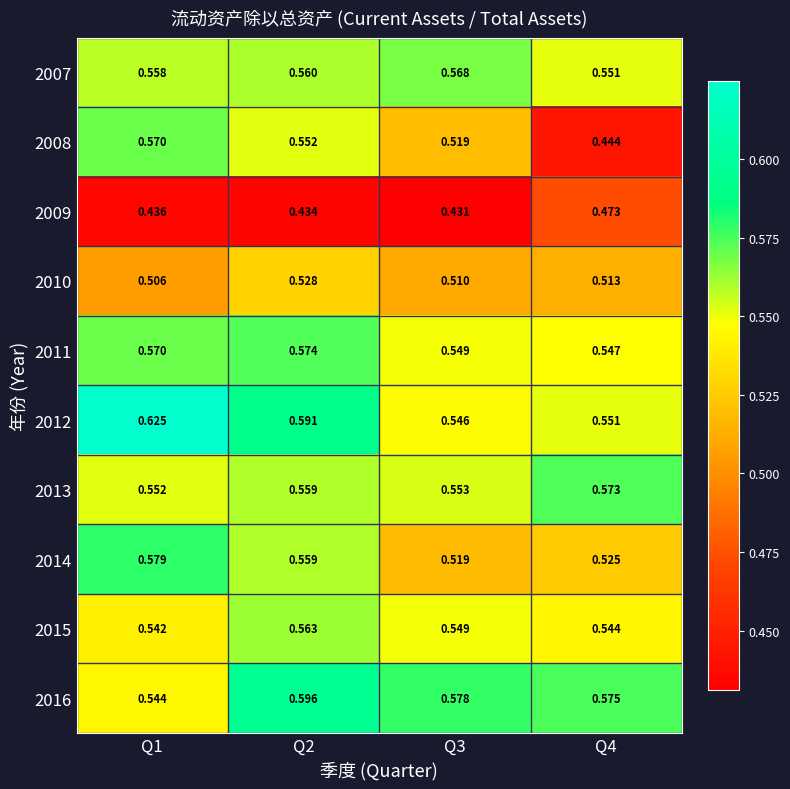

Which label corresponds to the smallest value in the chart?

Q3